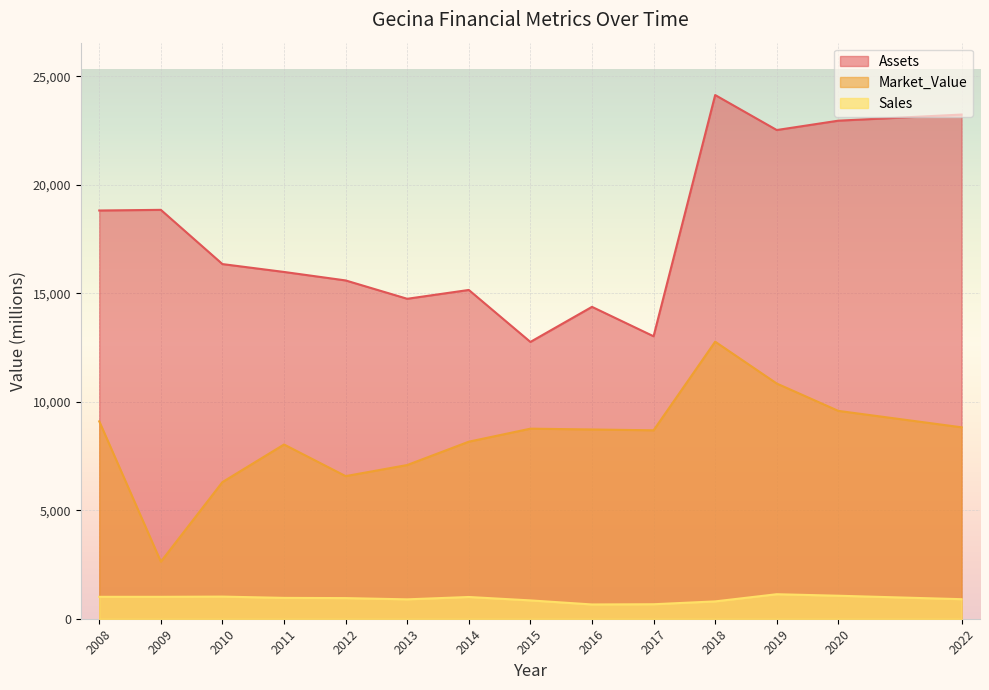

At 2017, list the series in order from smallest to largest.

Sales, Market_Value, Assets